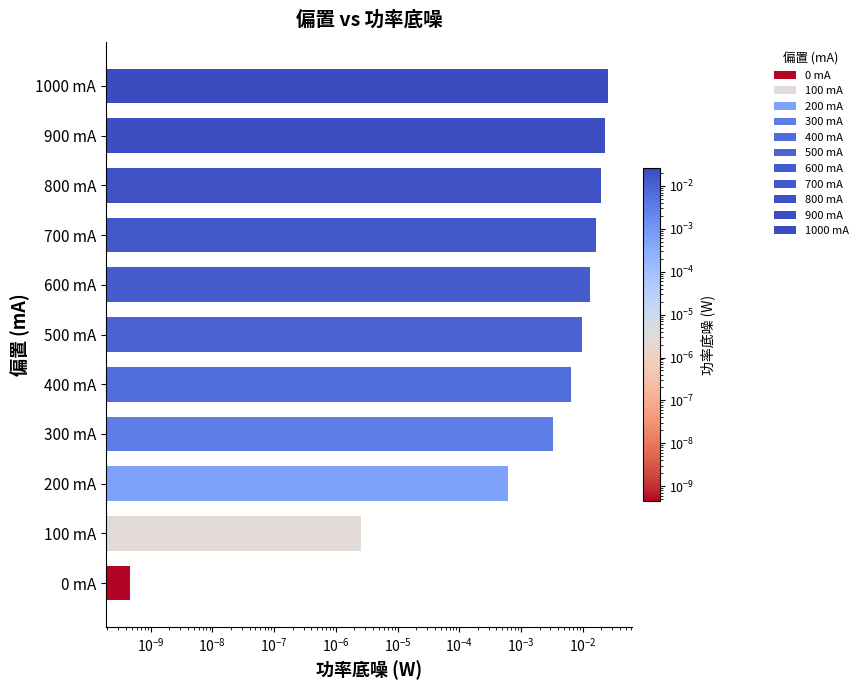

Does the chart contain stacked bars?

No